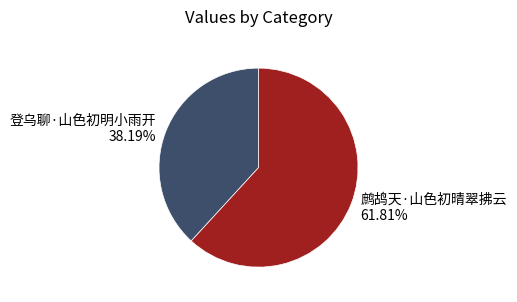

Approximately how many times larger is the value at 鹧鸪天·山色初晴翠拂云 compared to 登乌聊·山色初明小雨开?

1.6